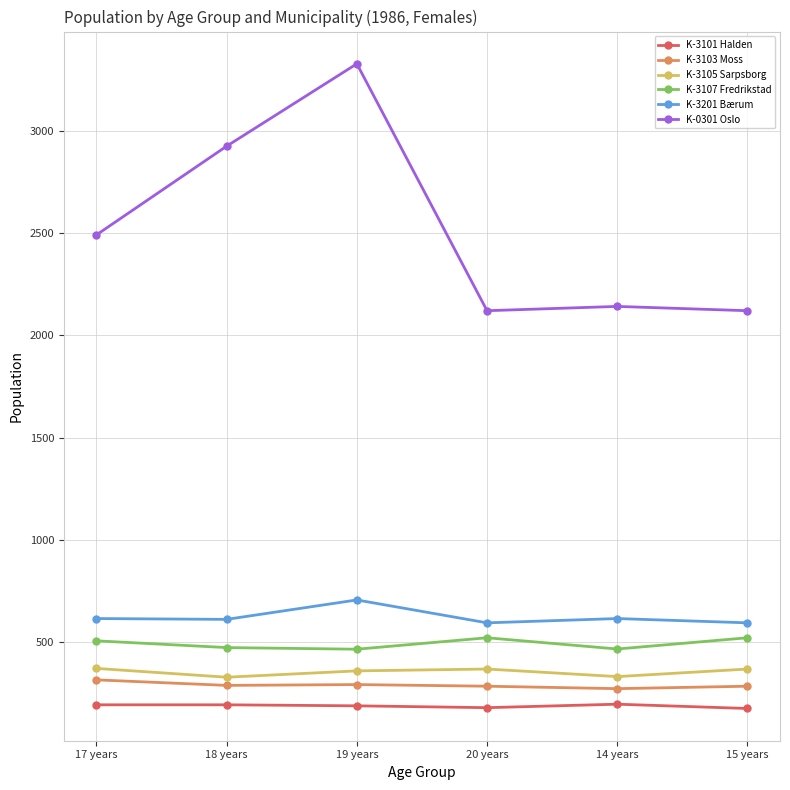

Is it true that K-3103 Moss equals 292 at 19 years?

True